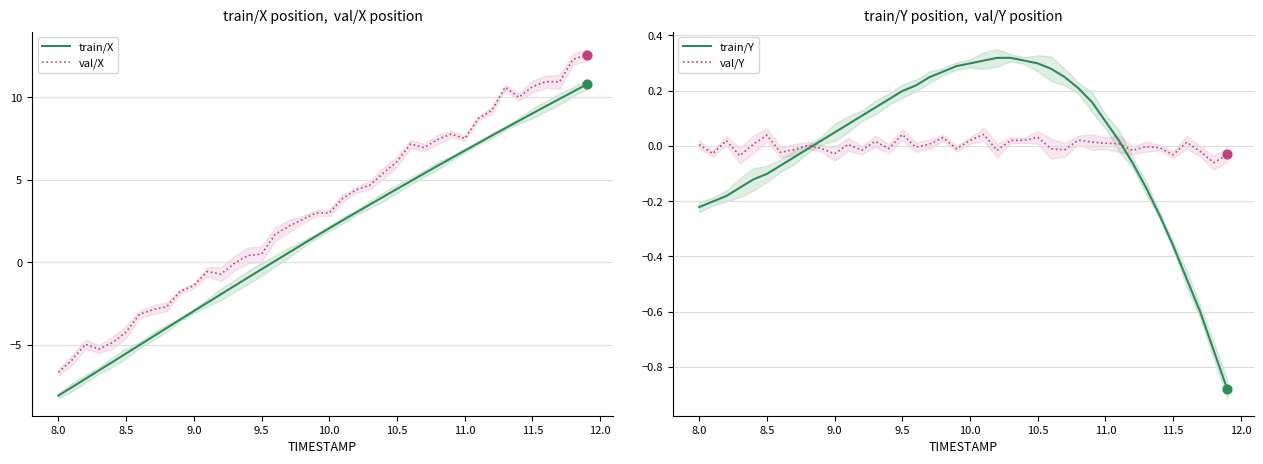

What is the maximum value for val/X?

12.6